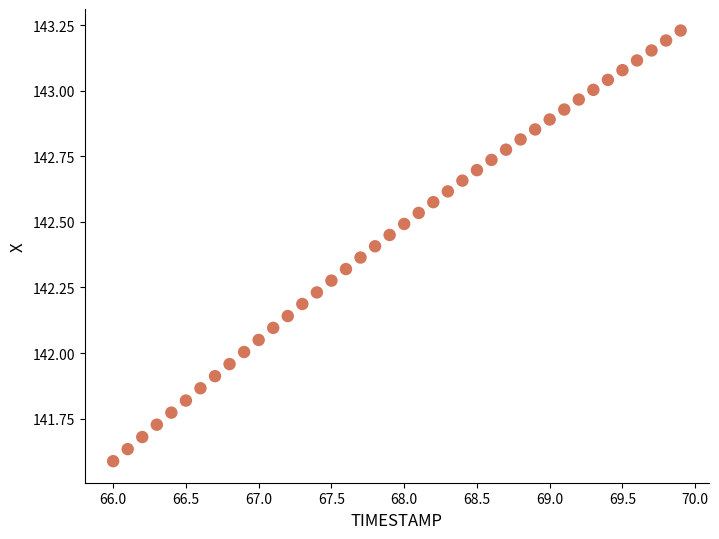

What is the range of X values (max minus min)?

3.9